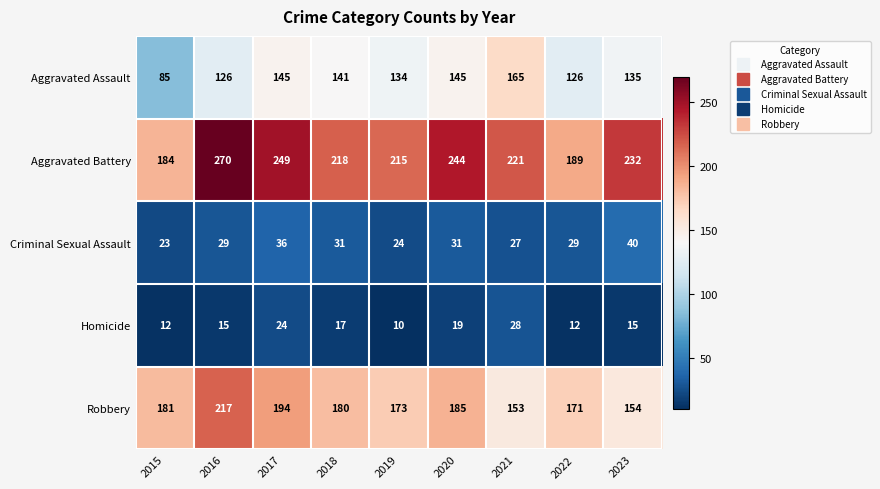

The Criminal Sexual Assault series shows 18 at 2017. True or false?

False